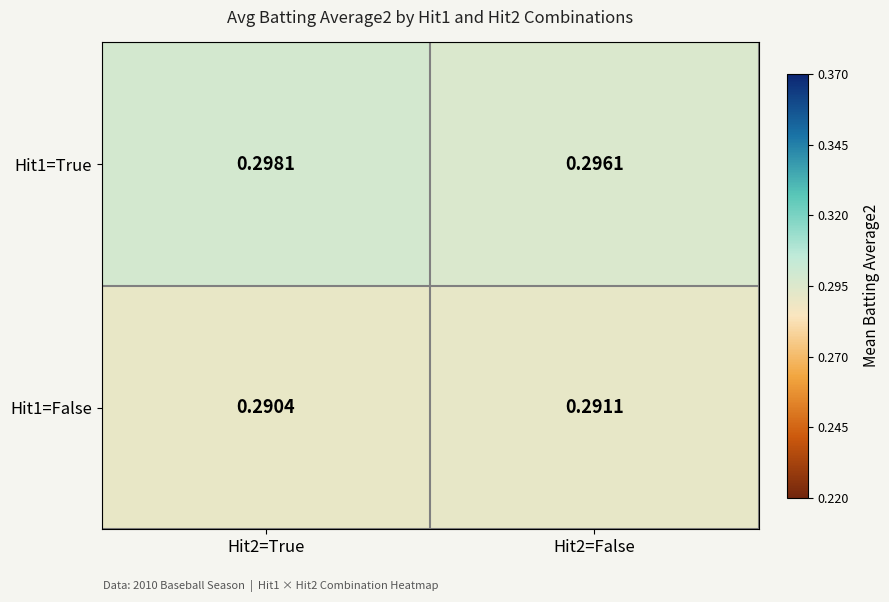

Is the value of Hit1=False at Hit2=False greater than the value of Hit1=True at Hit2=False?

No